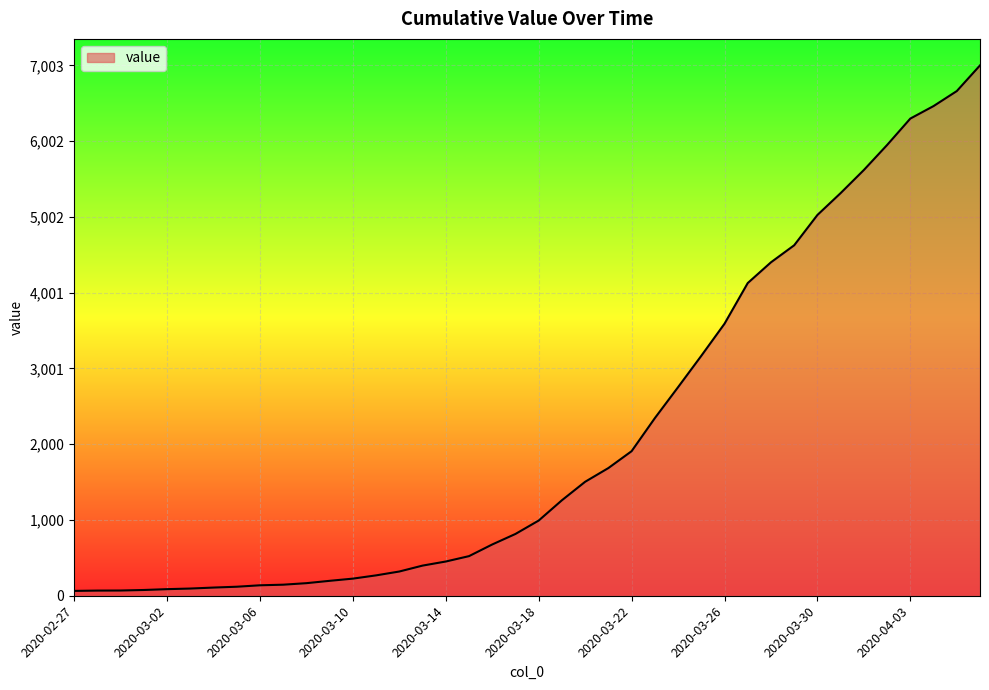

What is the difference between the maximum and minimum values?

6939